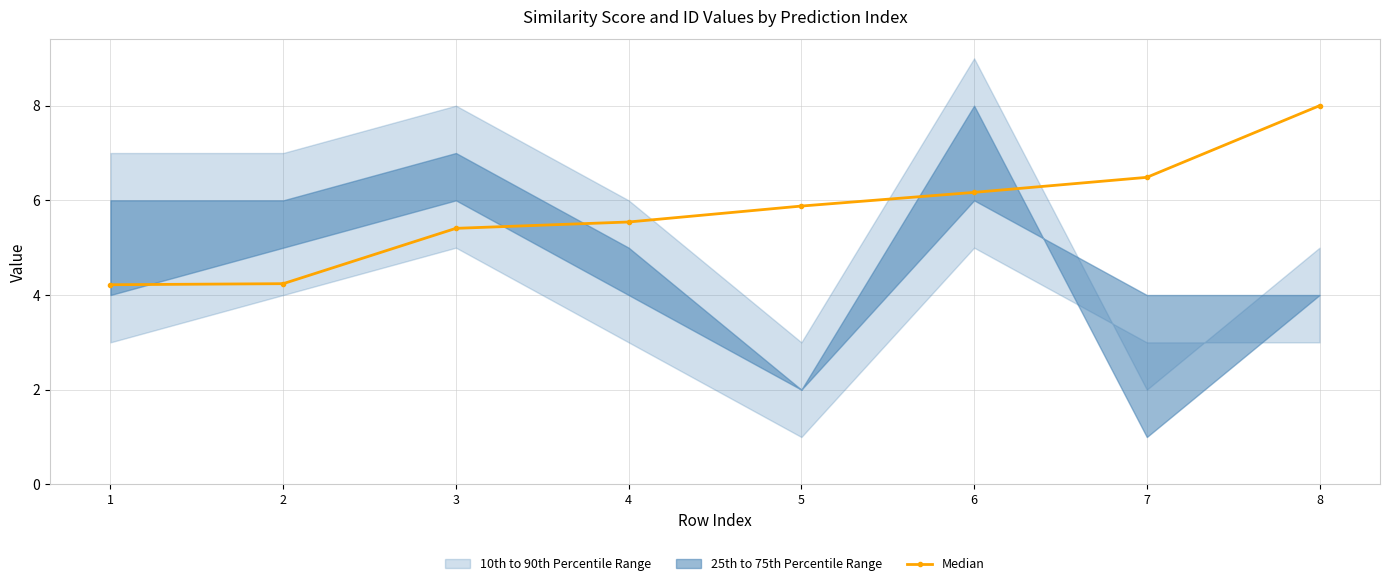

Where is the data nearest to the value 6?

5